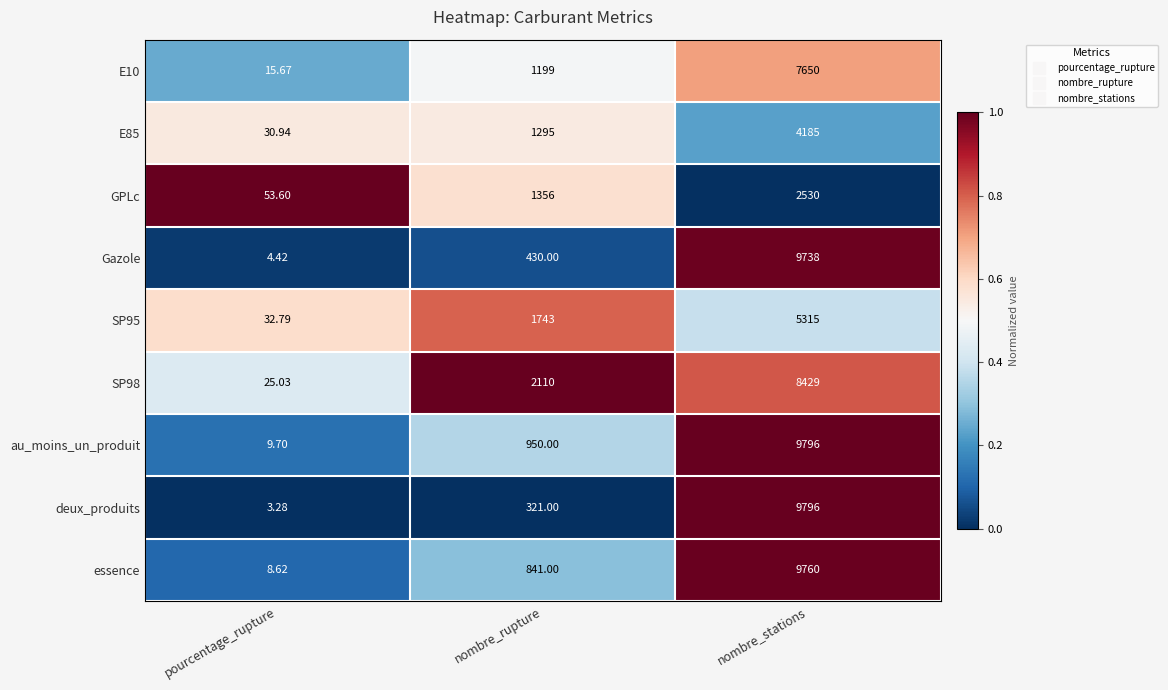

Is the value of Gazole at pourcentage_rupture greater than the value of E10 at nombre_rupture?

No